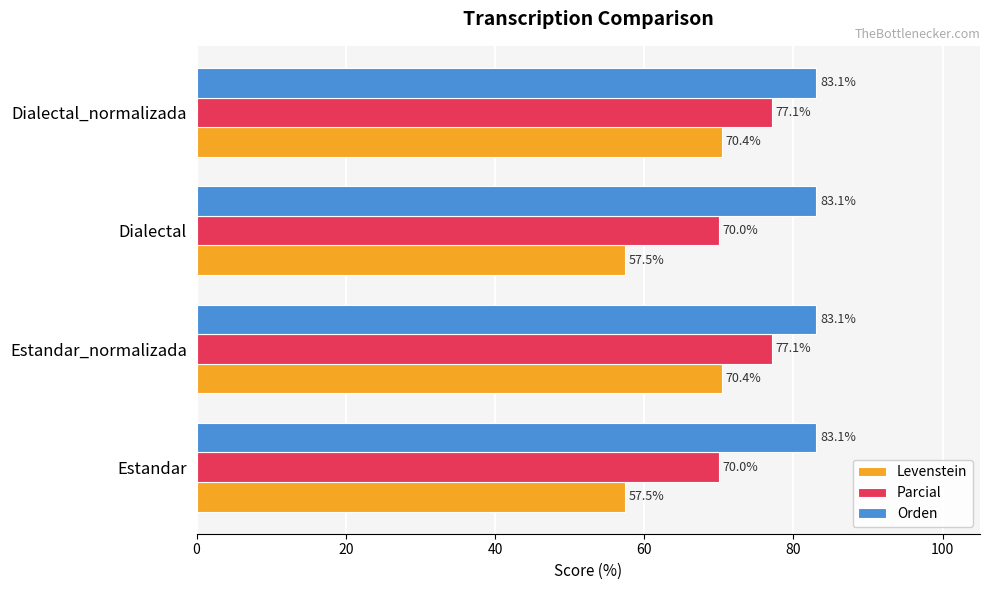

Between Dialectal and Dialectal_normalizada, which series saw the biggest shift?

Levenstein